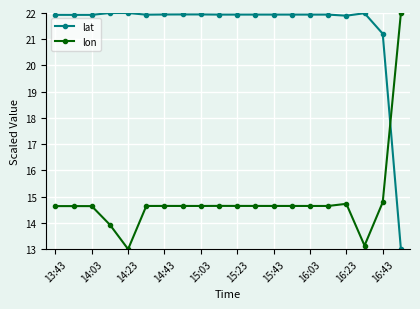

After their last crossing, which series has the higher values: lat or lon?

lon